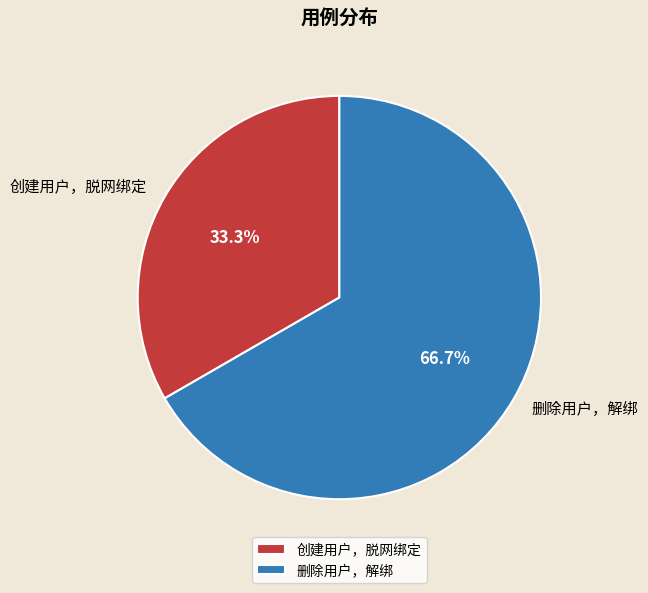

What portion of the pie excludes 创建用户，脱网绑定?

66.7%